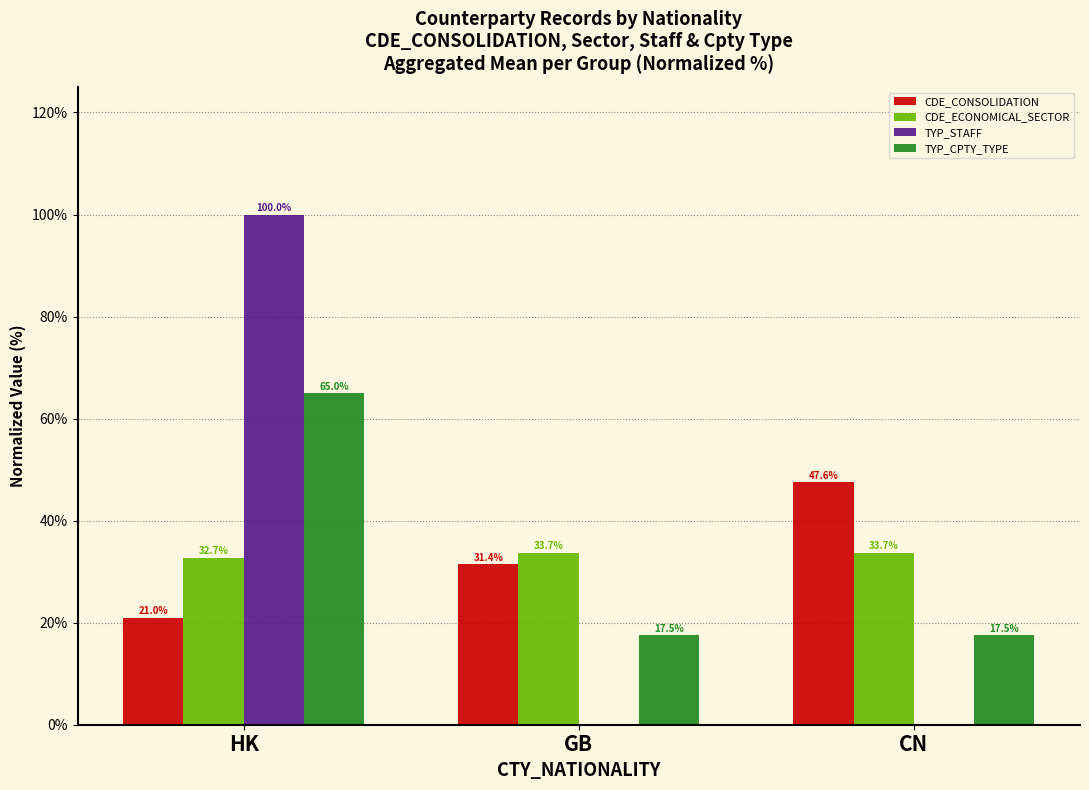

Reading left to right, extract all data points from this chart.

CDE_CONSOLIDATION: 21.0	31.4	47.6
CDE_ECONOMICAL_SECTOR: 32.7	33.7	33.7
TYP_STAFF: 100.0	0.0	0.0
TYP_CPTY_TYPE: 65.0	17.5	17.5